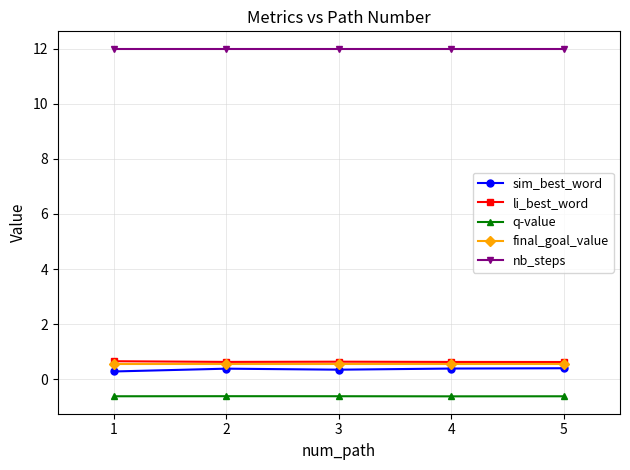

True or false: li_best_word and sim_best_word cross at least once.

False